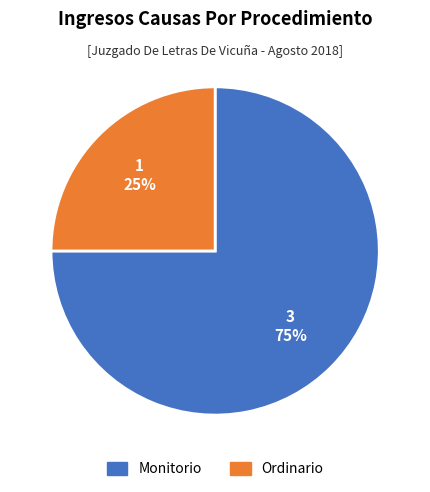

Is Monitorio the majority of the pie?

Yes